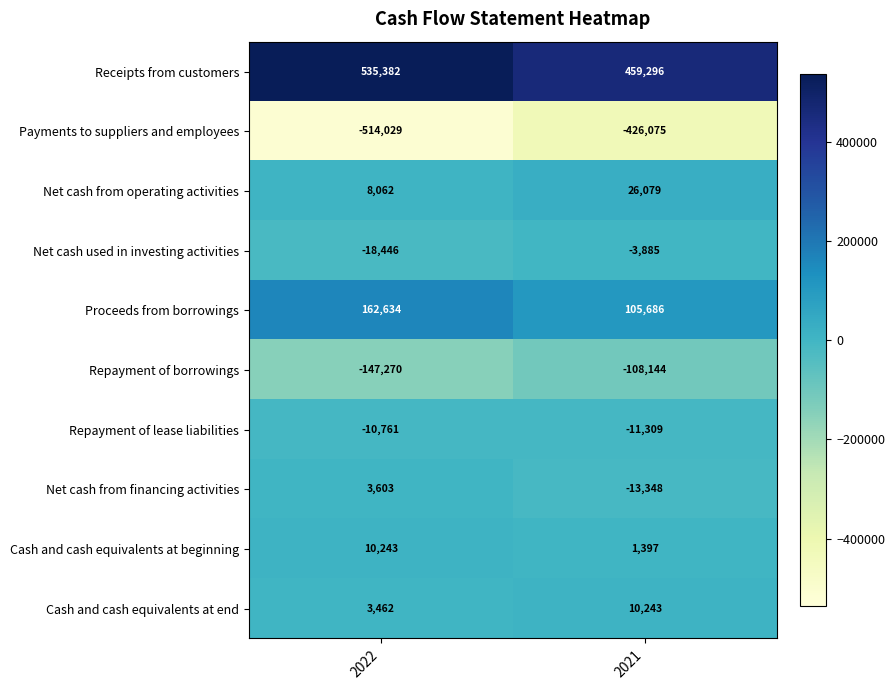

What is the difference between the maximum and minimum values in the Repayment of lease liabilities series?

548